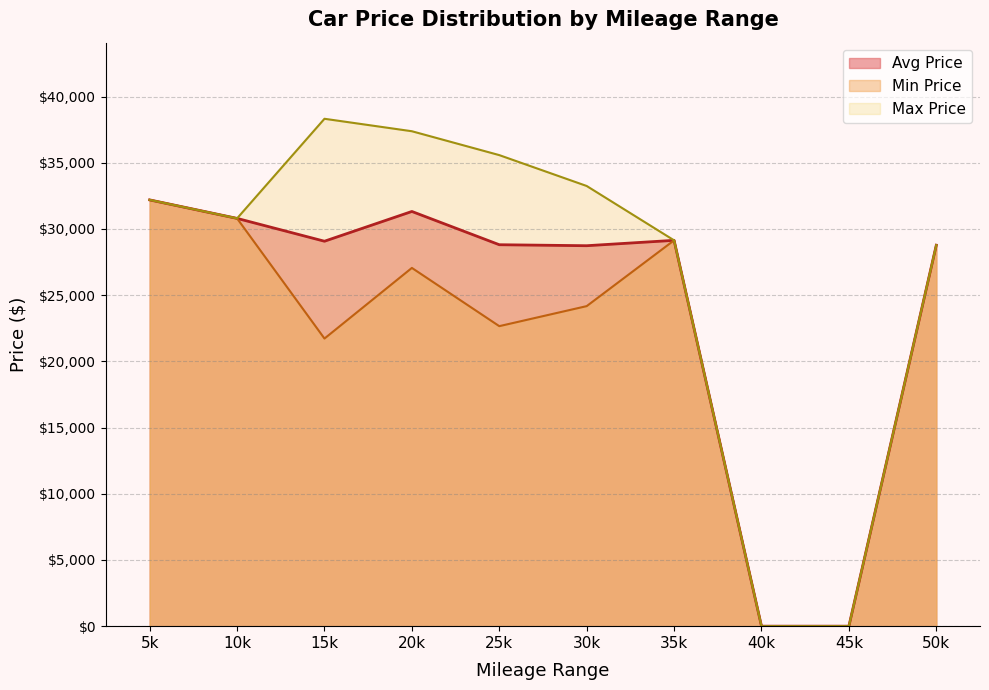

Which label corresponds to the largest value in the chart?

15k